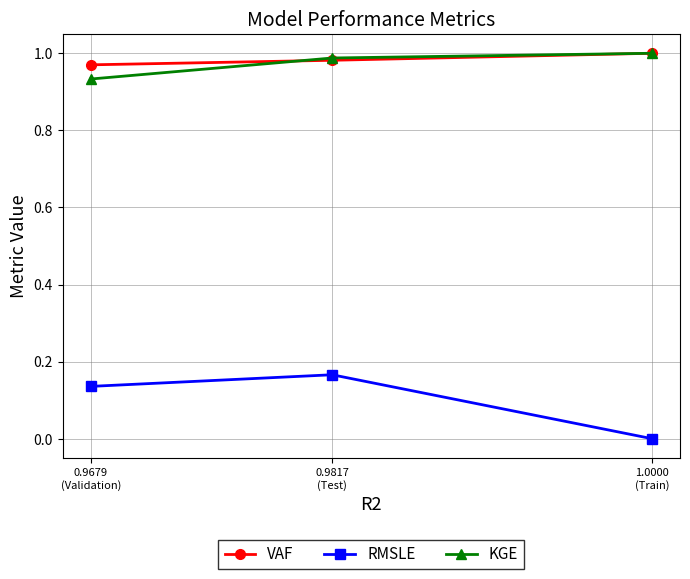

What is the average value of the RMSLE series?

0.1